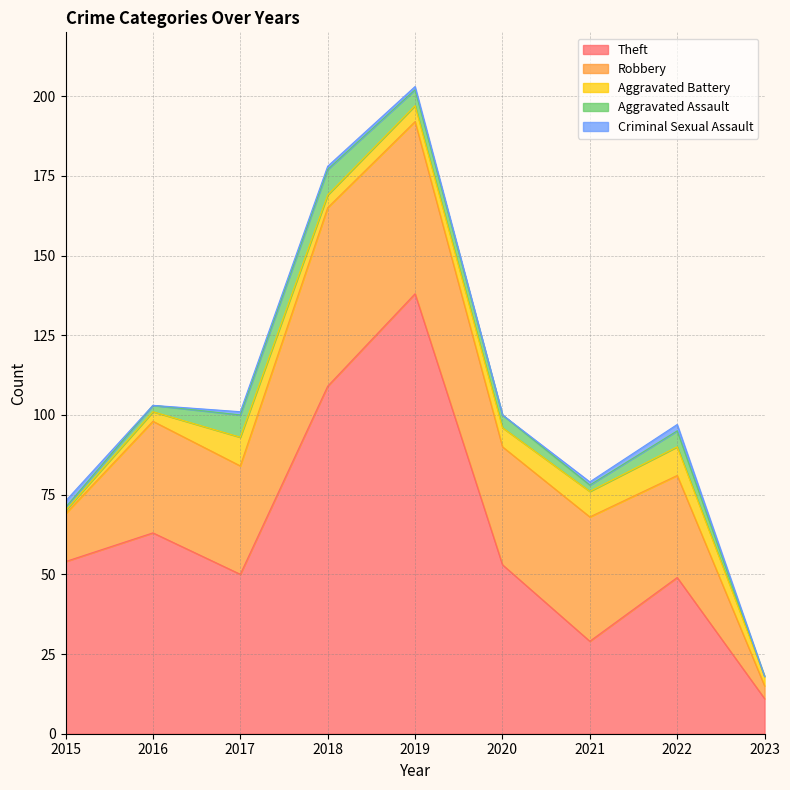

Is the value of Criminal Sexual Assault at 2023 greater than the value of Robbery at 2023?

No